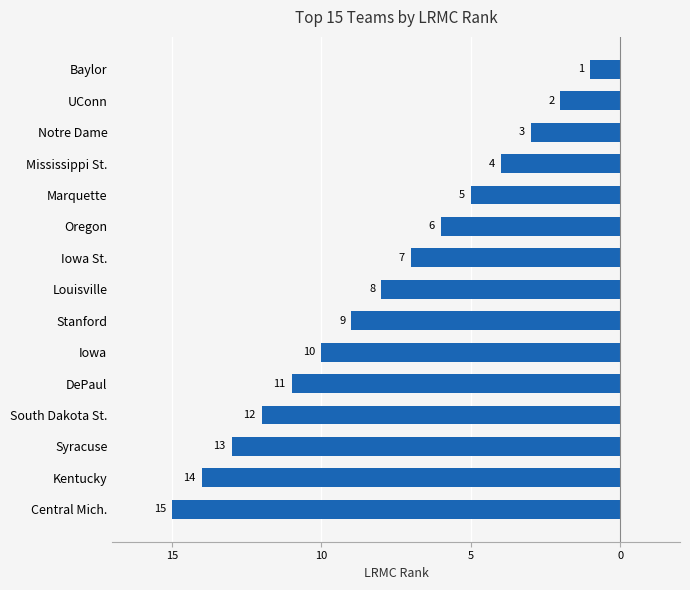

Are the bars horizontal?

Yes